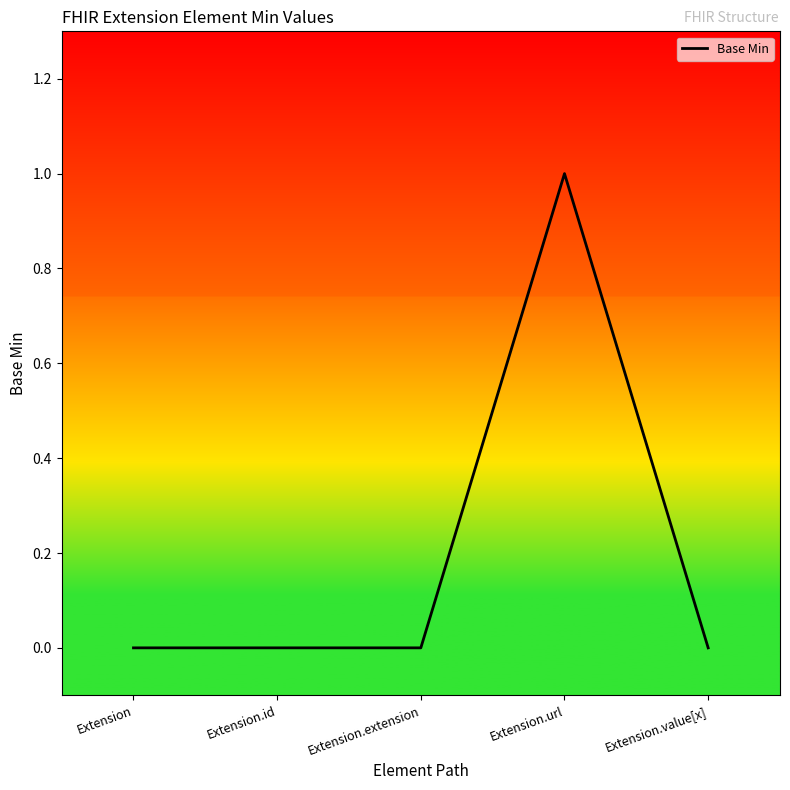

Count the values in the range 0 to 1.

5